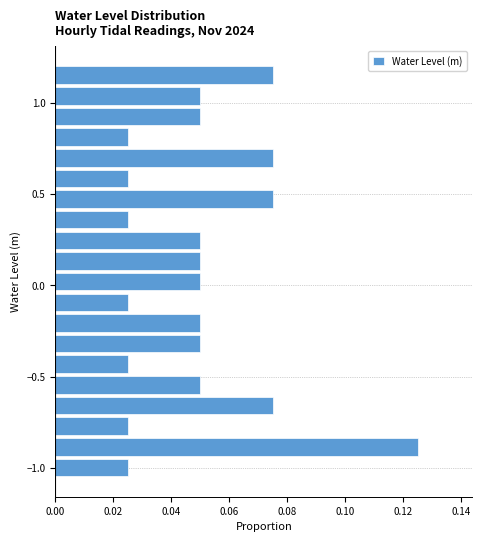

Read against the y-axis, roughly where is the centre of the longest bar?

-0.90